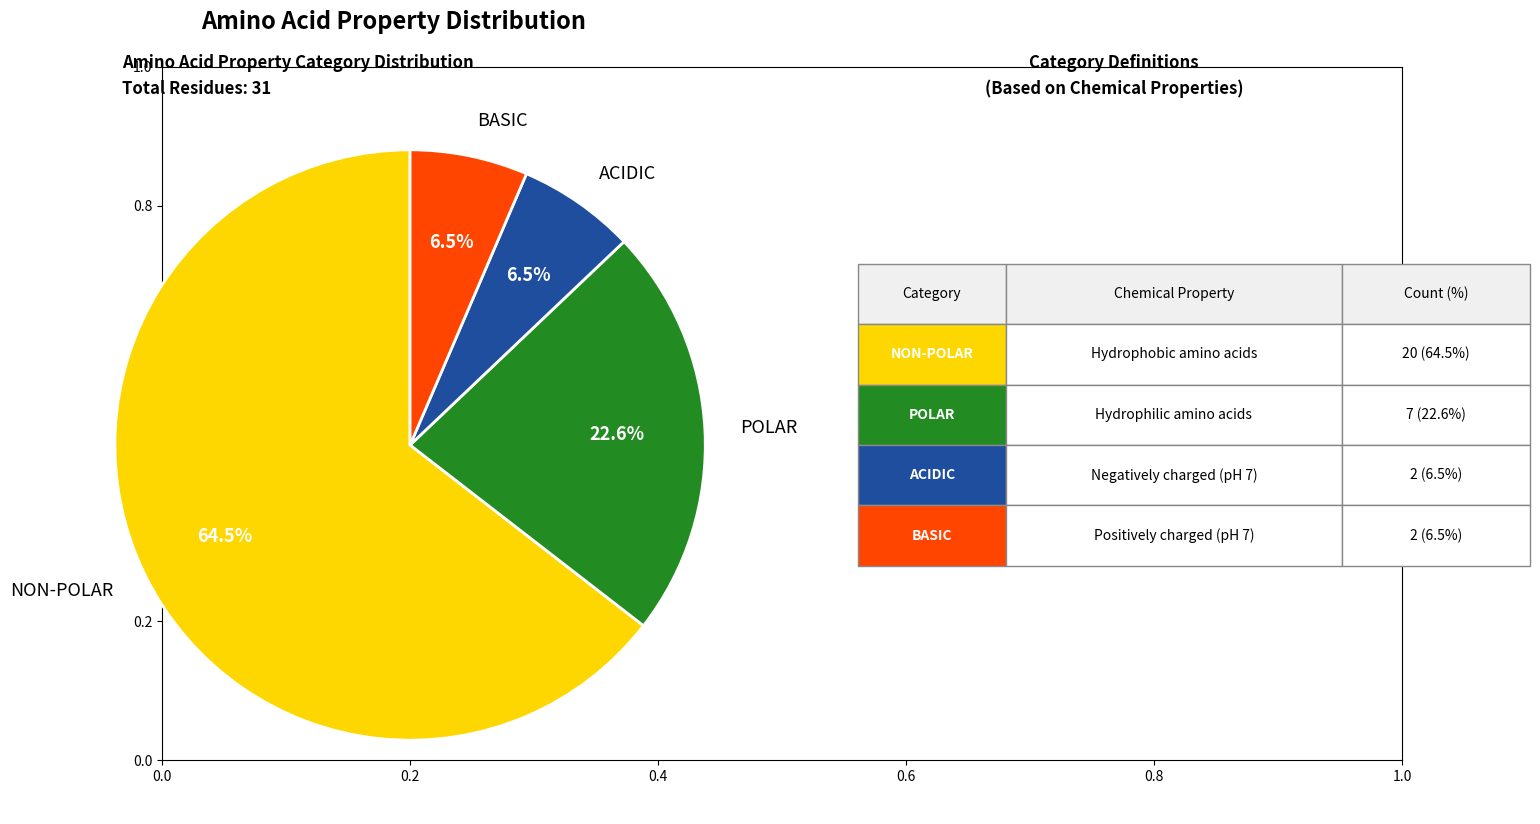

Does any single category account for the majority?

Yes